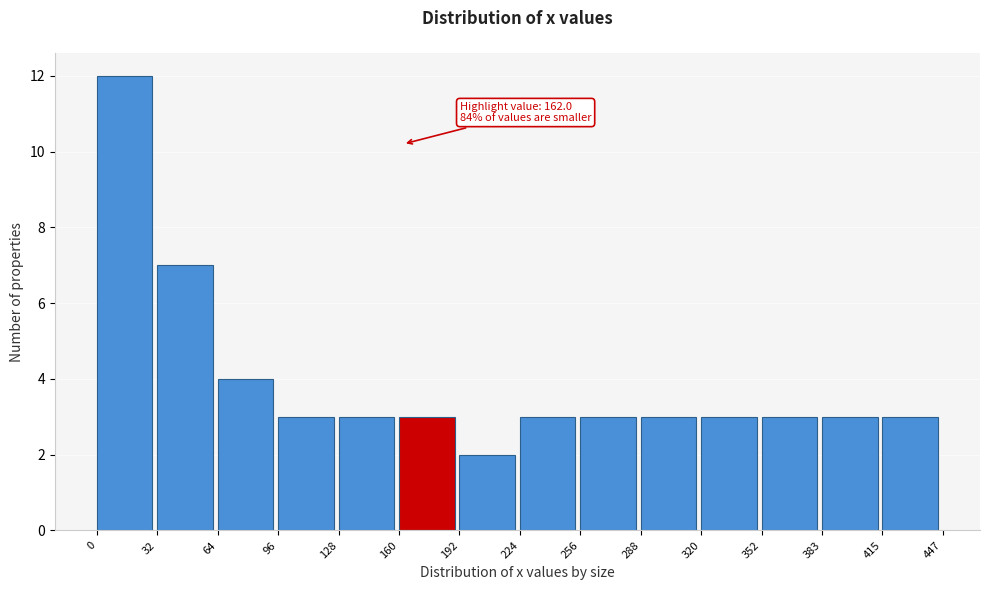

Which range on the x-axis has the tallest bar?

0 to 32